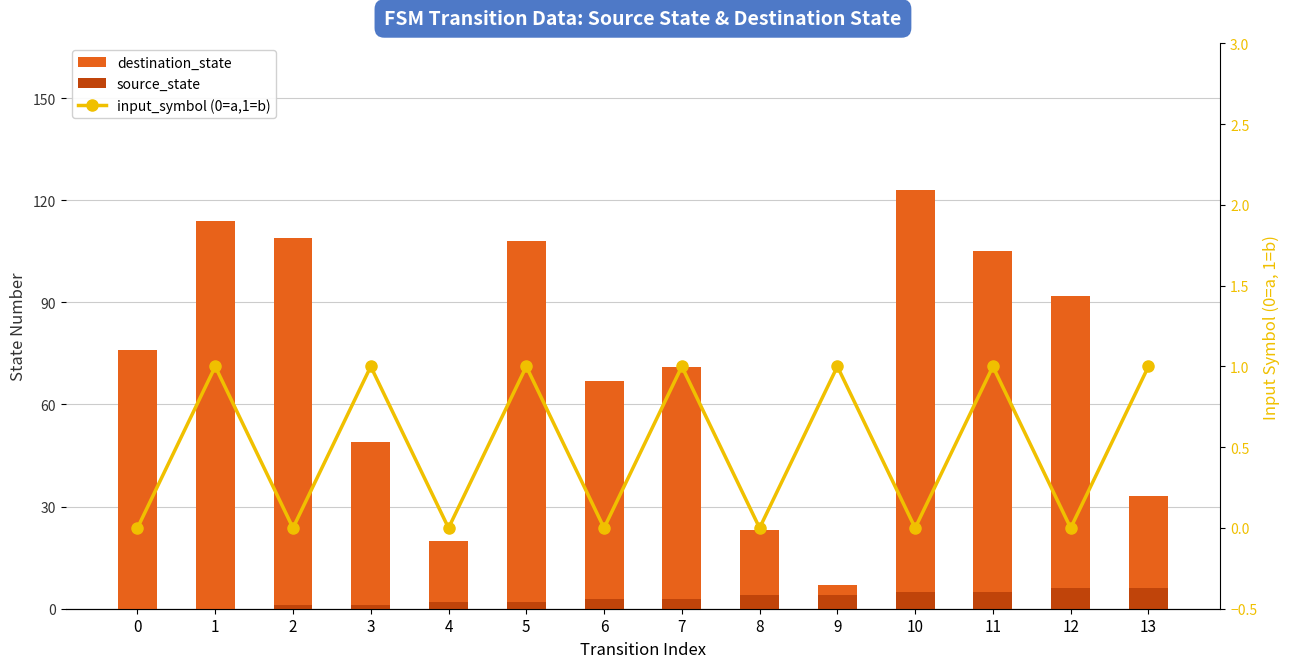

Is the value of source_state at 2 greater than the value of input_symbol (0=a,1=b) at 11?

No